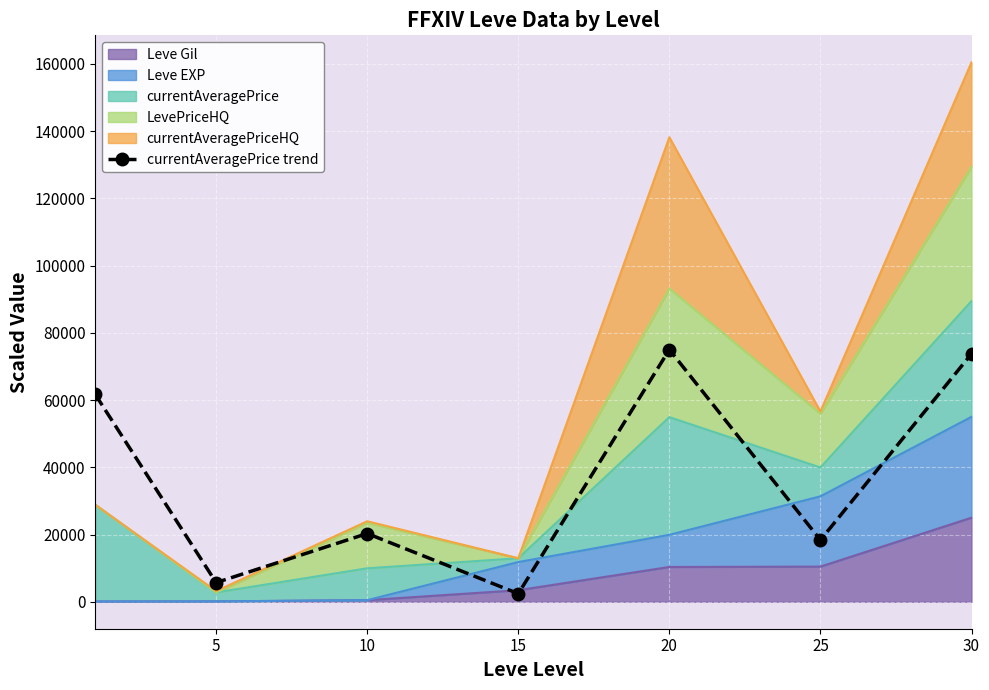

How many points are higher than both their immediate neighbors (excluding endpoints)?

2